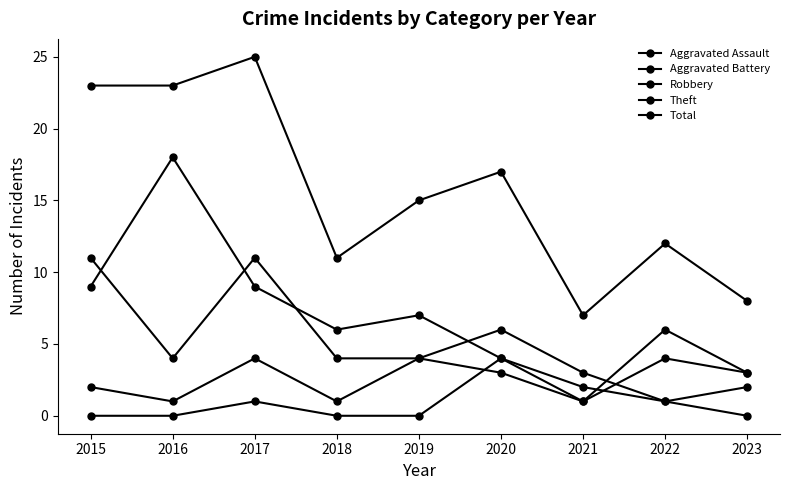

In Aggravated Battery, how many points are higher than both neighbors (excluding endpoints)?

3